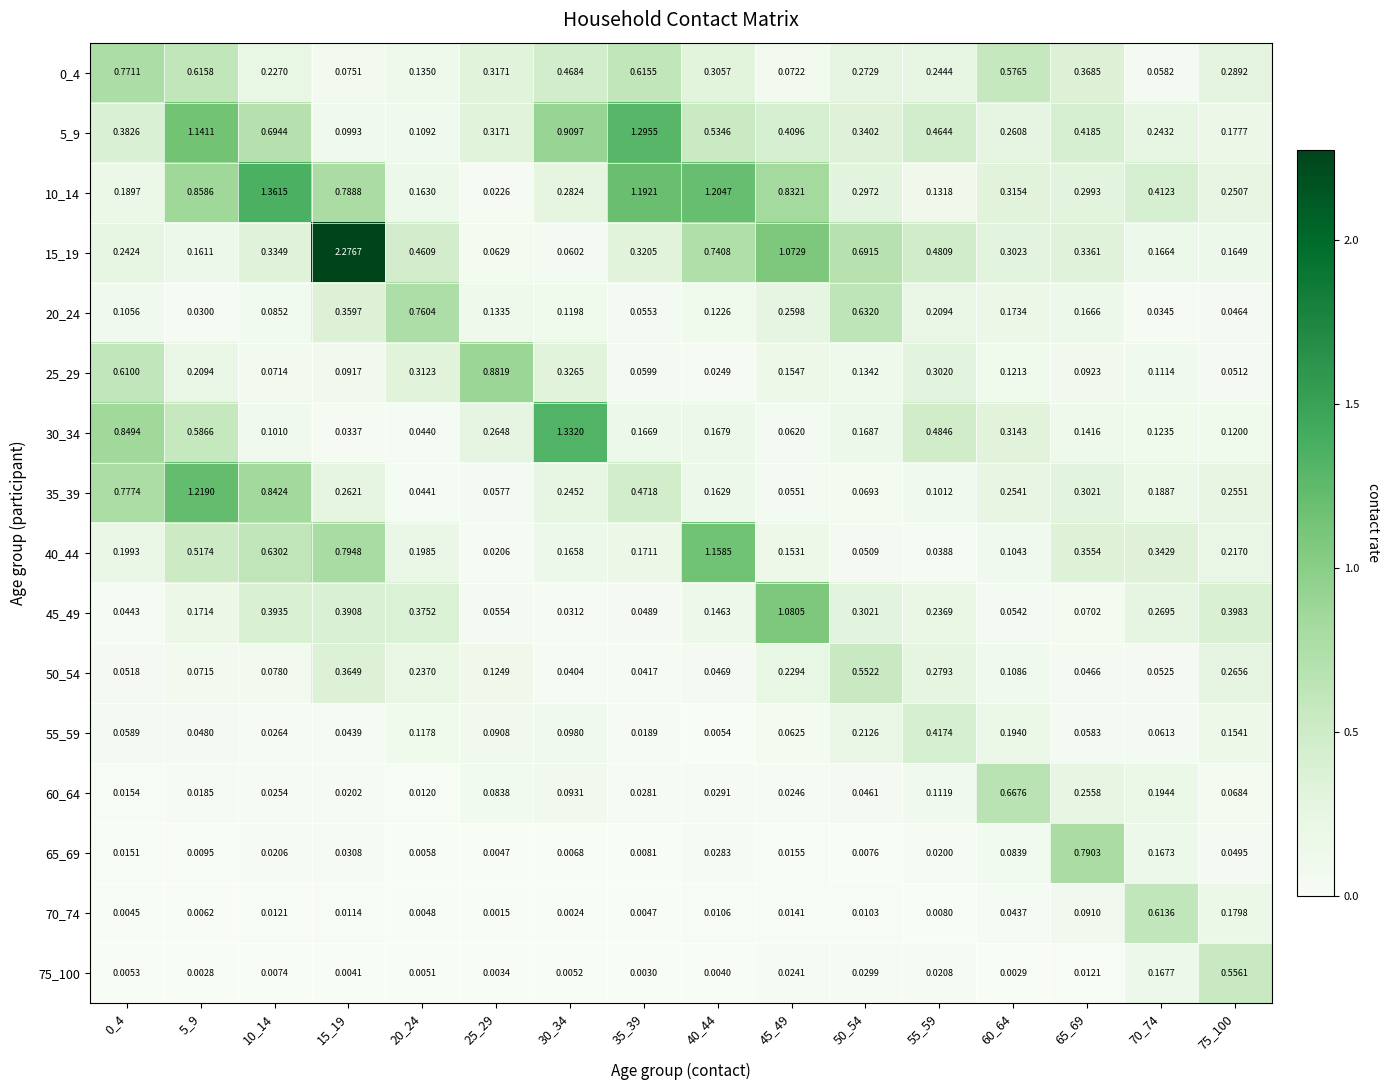

What is the total value across all series at 15_19?

5.6